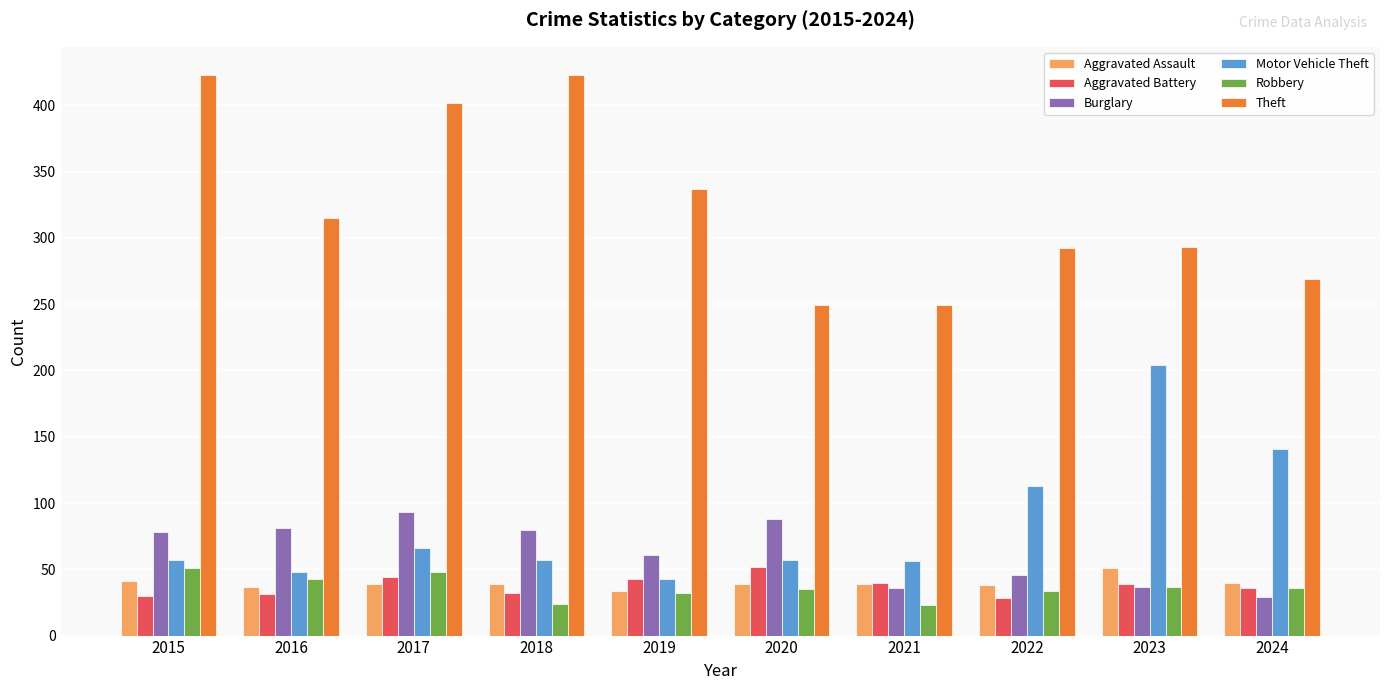

At how many categories does at least one series exceed 331?

4